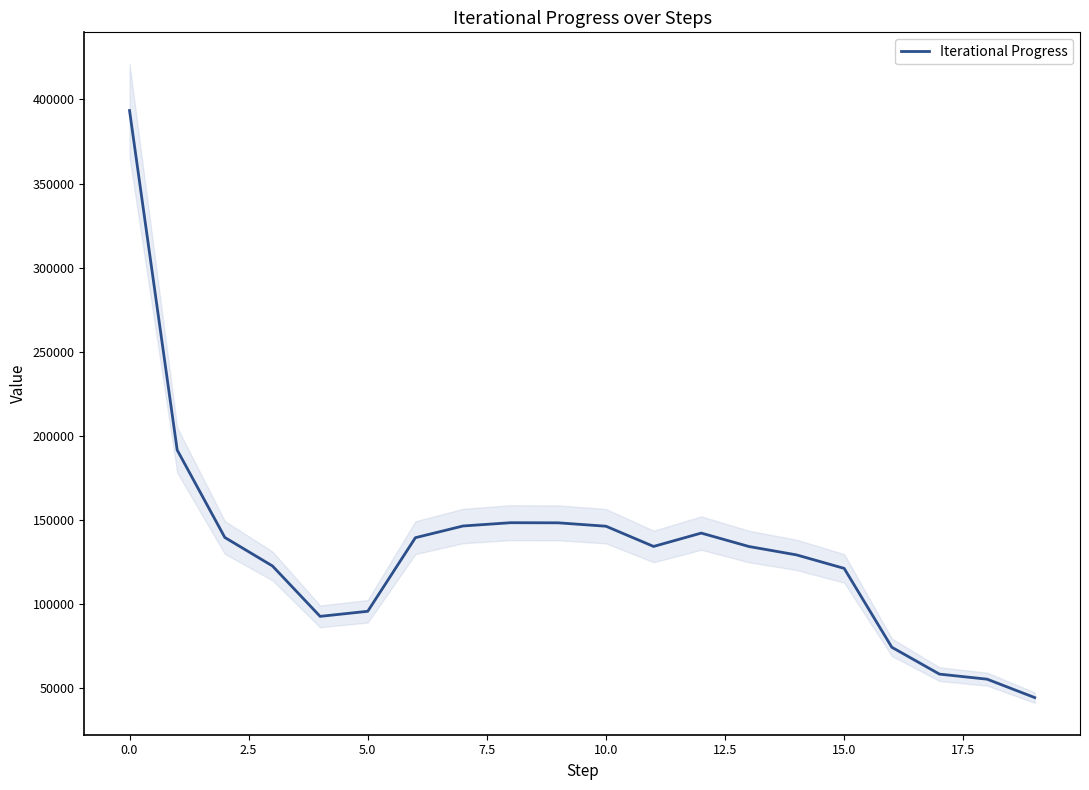

What is the minimum value for Iterational Progress?

44193